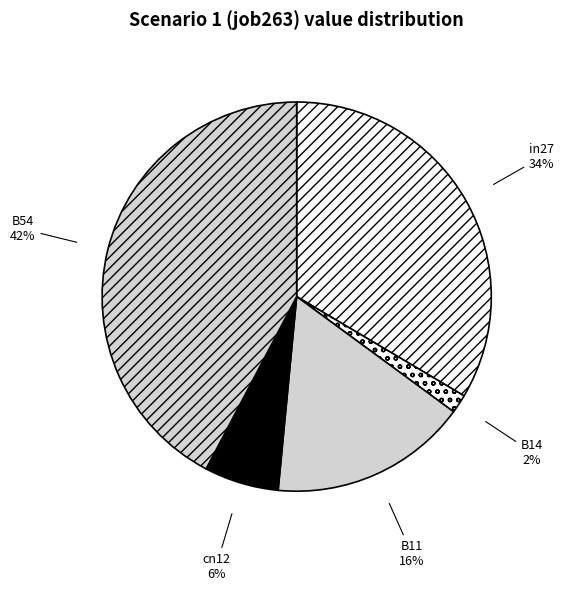

Combined, do B54 and in27 account for over 50%?

Yes